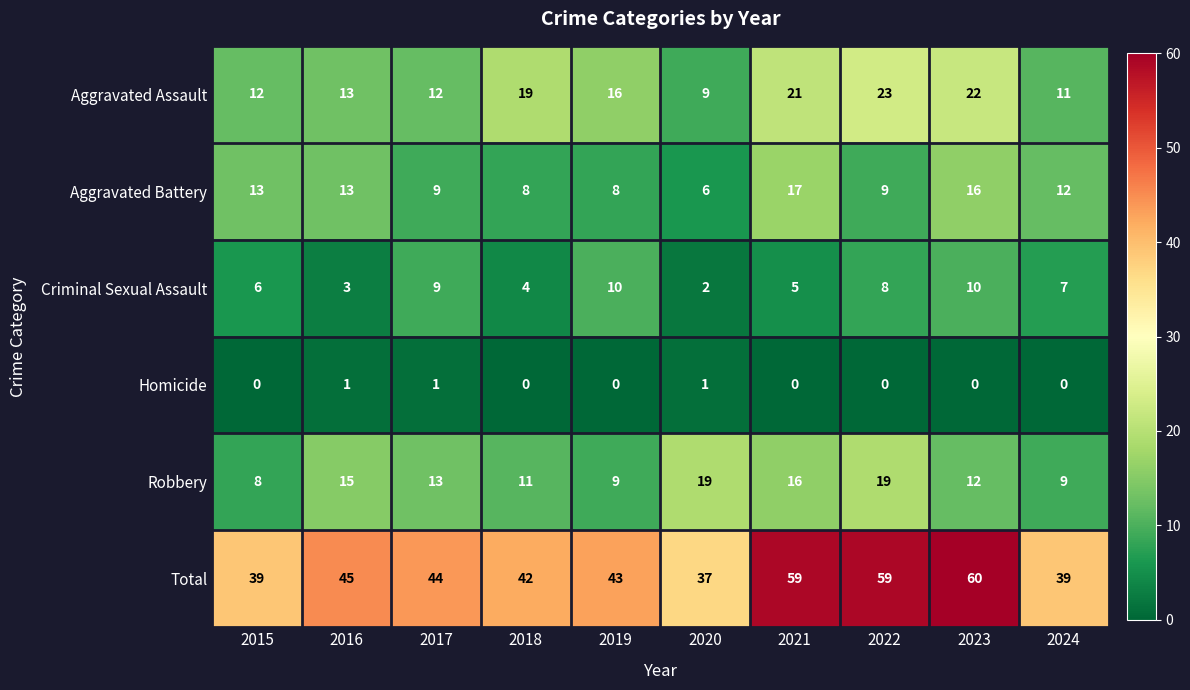

What is the sum of all Criminal Sexual Assault values?

64